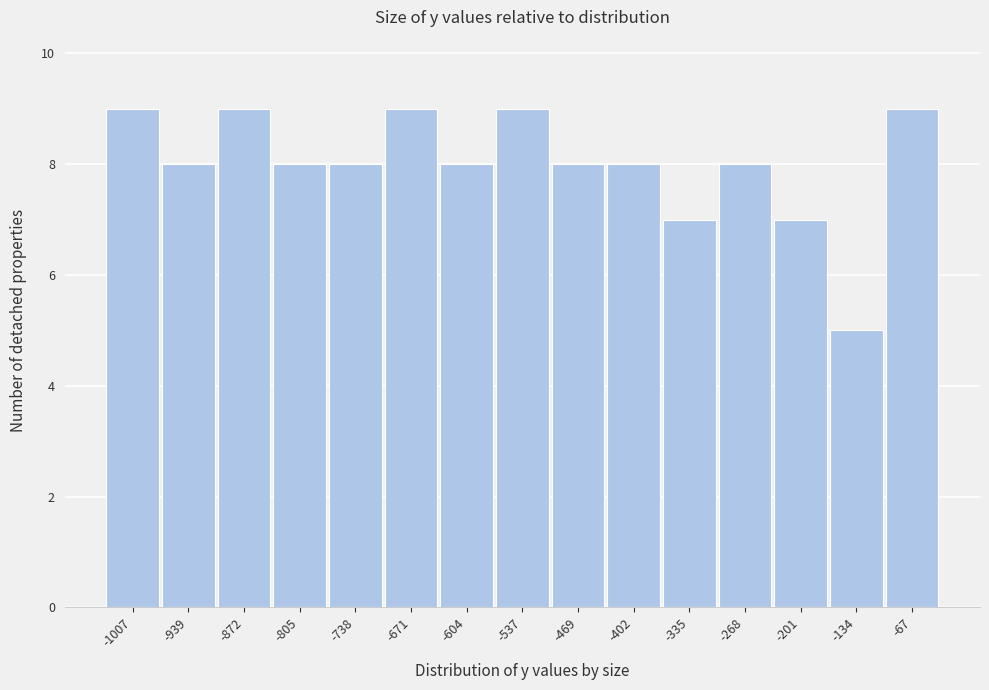

Reading left to right, what are all the values shown in this chart?

9	8	9	8	8	9	8	9	8	8	7	8	7	5	9